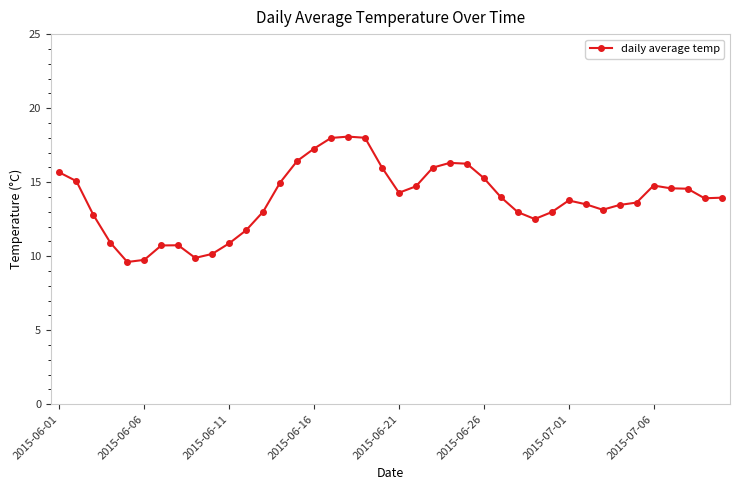

What is the smallest value displayed?

9.6